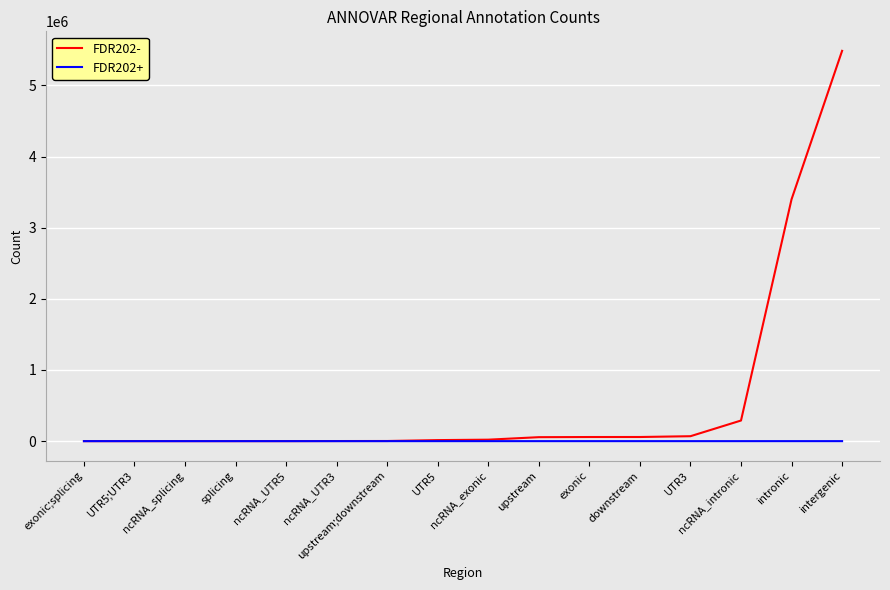

Rank the series by their average value, from highest to lowest.

FDR202-, FDR202+